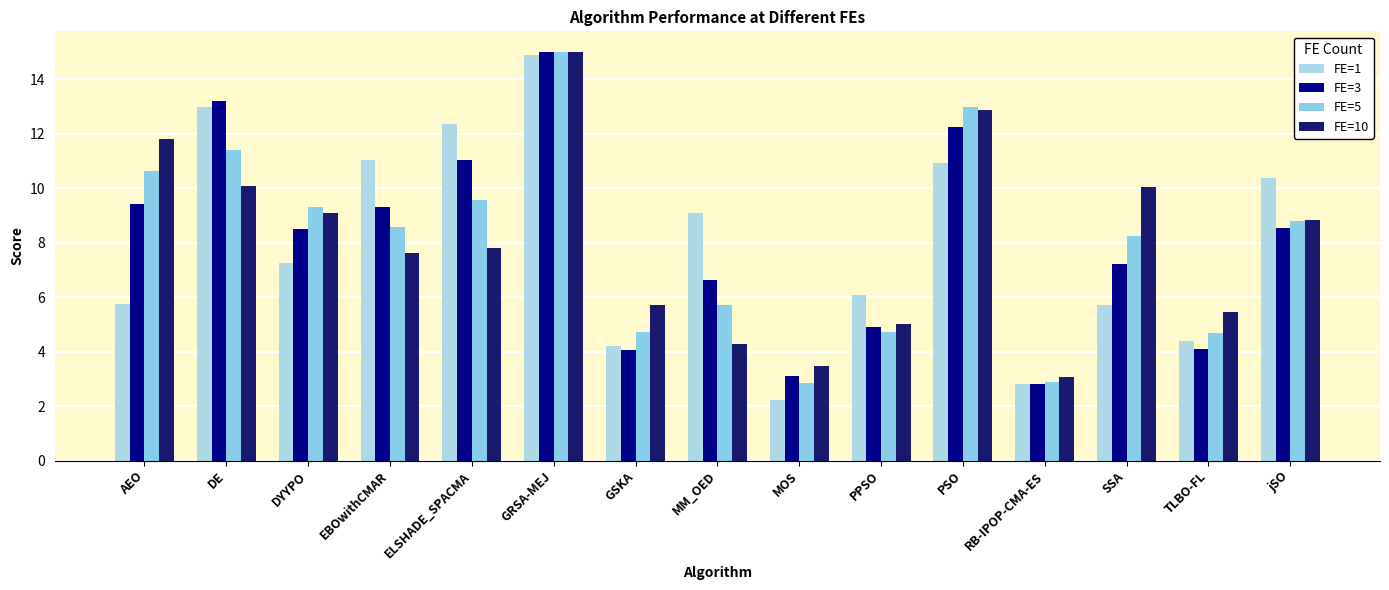

How many data points does each series have?

15